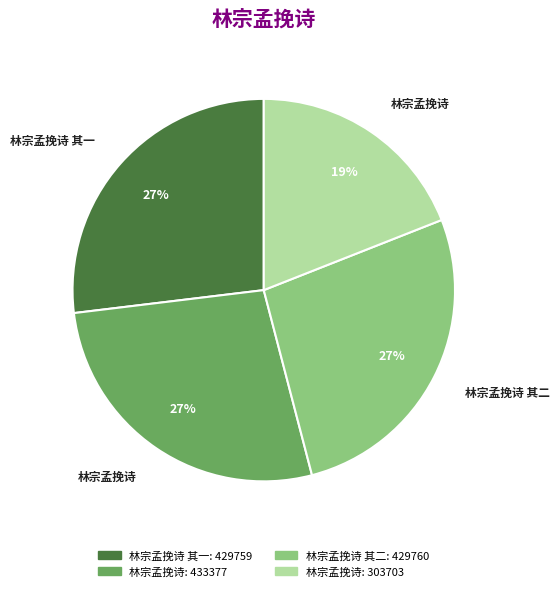

Is there any slice that represents more than half of the pie?

No